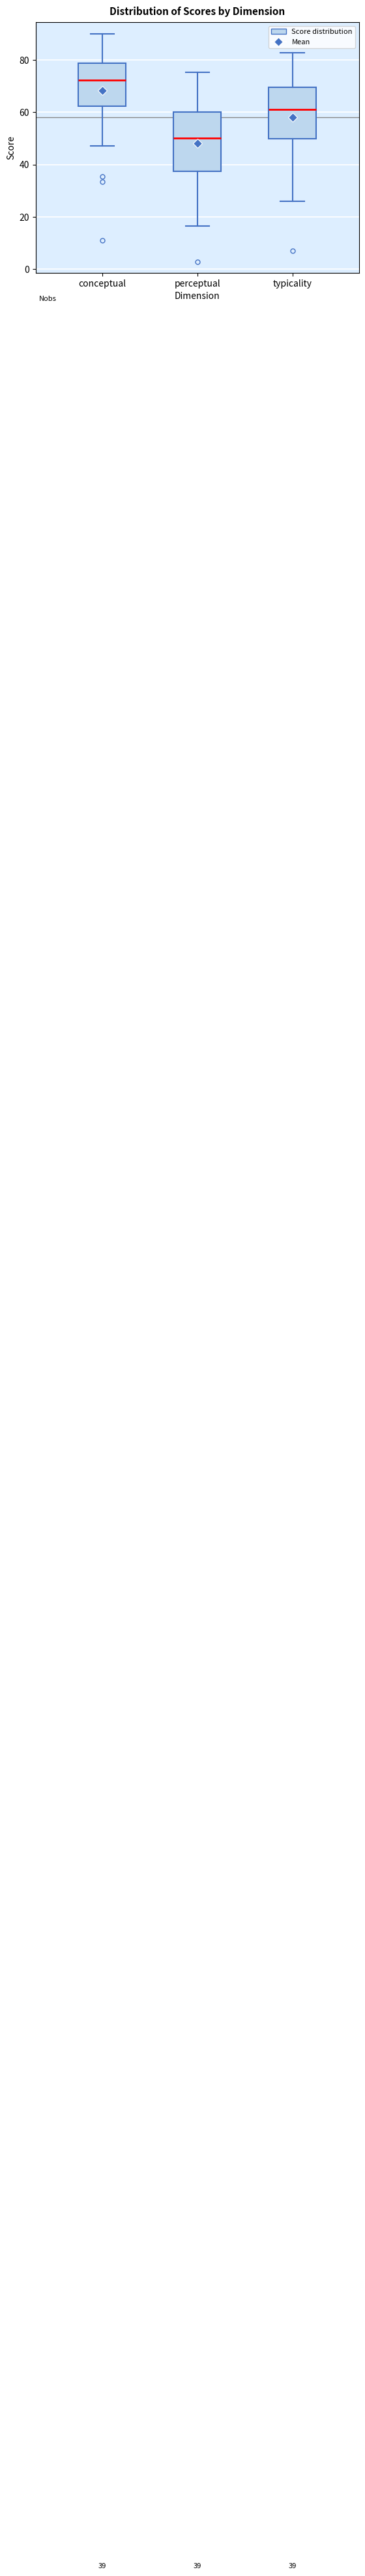

Which box has the highest median line?

conceptual